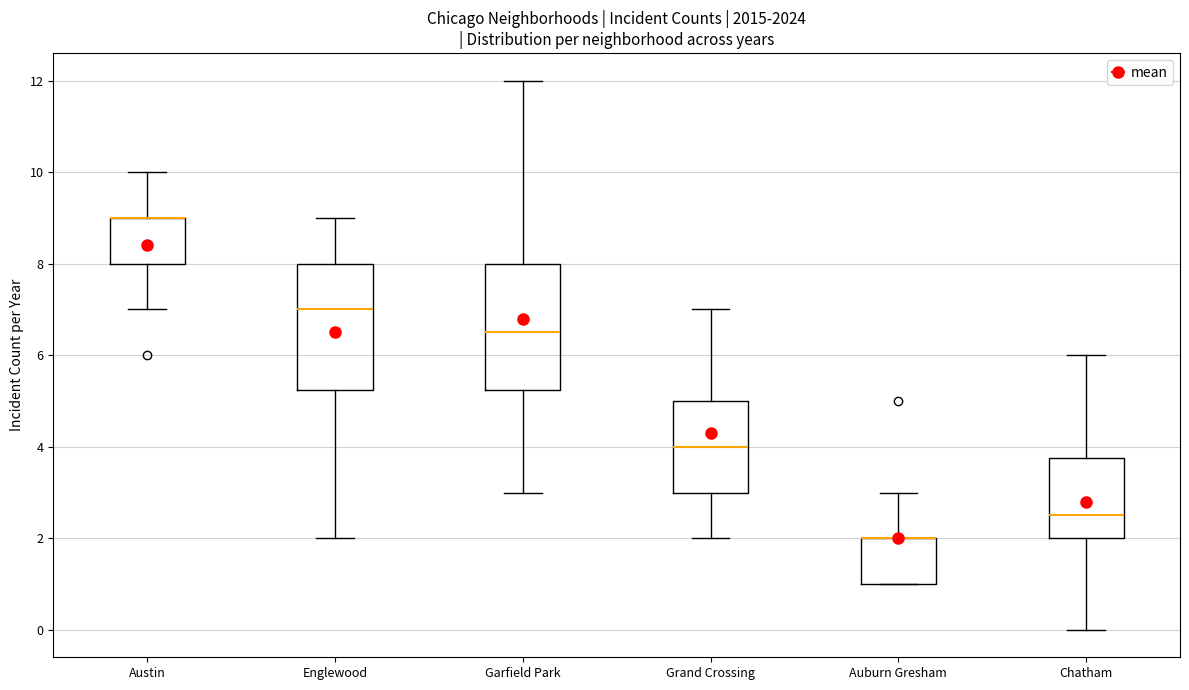

Reading left to right, read every box against the y-axis: the position of its median line, the range the box covers, and the ends of its whiskers. The values are not printed on the chart, so give them approximately, as read against the axis.

Austin: median 9.0 (drawn on the box's upper edge), box 8.0 to 9.0, whiskers 7.0 to 10.0
Englewood: median 7.0, box 5.2 to 8.0, whiskers 2.0 to 9.0
Garfield Park: median 6.6, box 5.2 to 8.0, whiskers 3.0 to 12.0
Grand Crossing: median 4.0, box 3.0 to 5.0, whiskers 2.0 to 7.0
Auburn Gresham: median 2.0 (drawn on the box's upper edge), box 1.0 to 2.0, whiskers 1.0 to 3.0
Chatham: median 2.6, box 2.0 to 3.8, whiskers 0.0 to 6.0